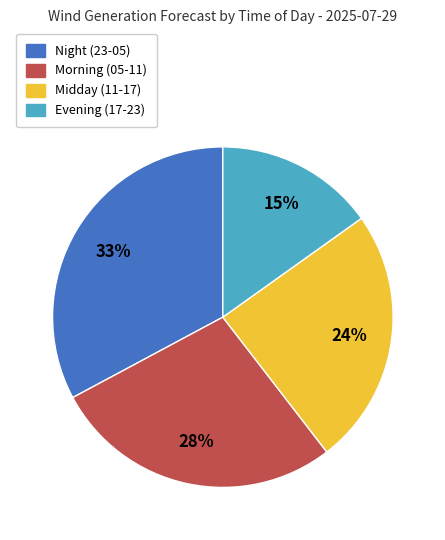

To the nearest percent, what is the difference between the largest and smallest slice percentages?

18%